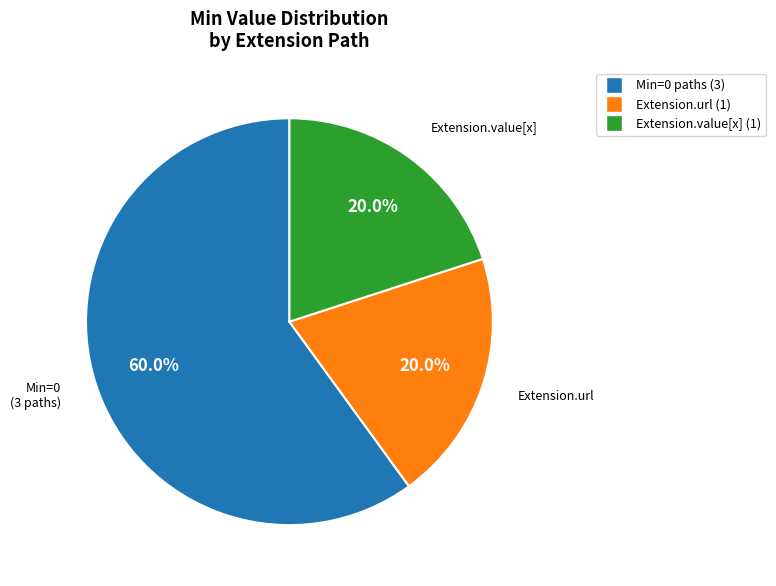

Does any single category account for the majority?

Yes